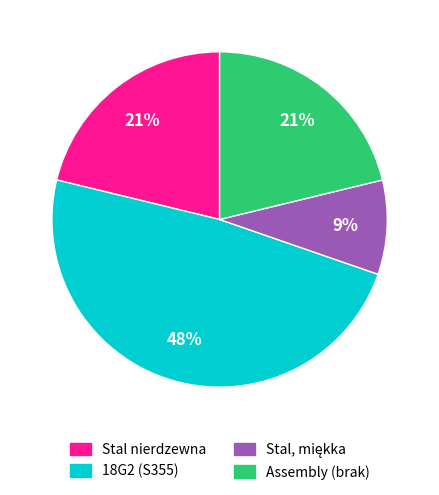

Which category has the biggest portion of the pie?

18G2 (S355)